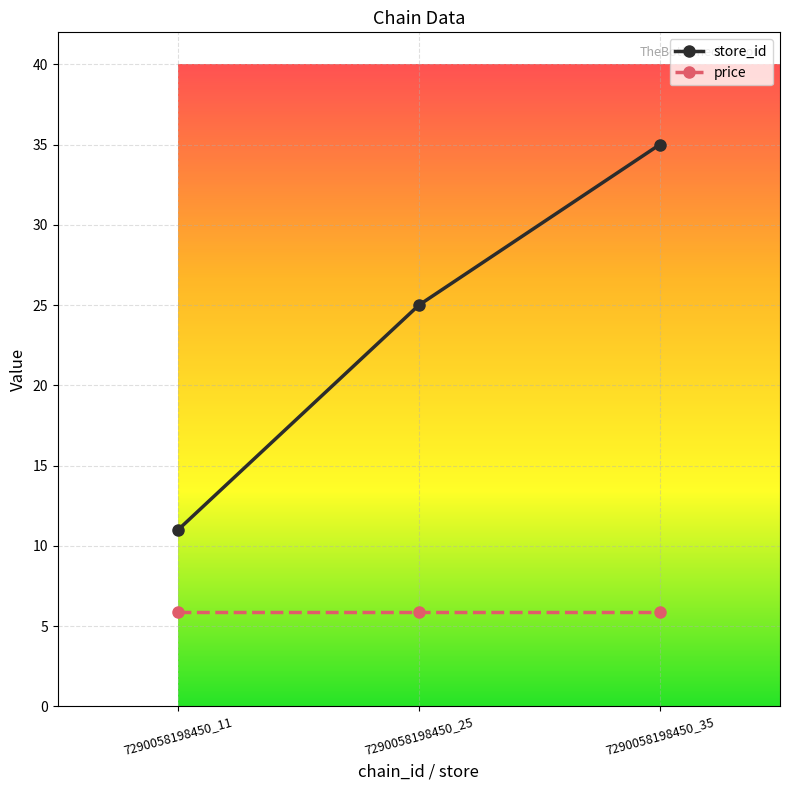

At which label is store_id closest to 23?

7290058198450_25